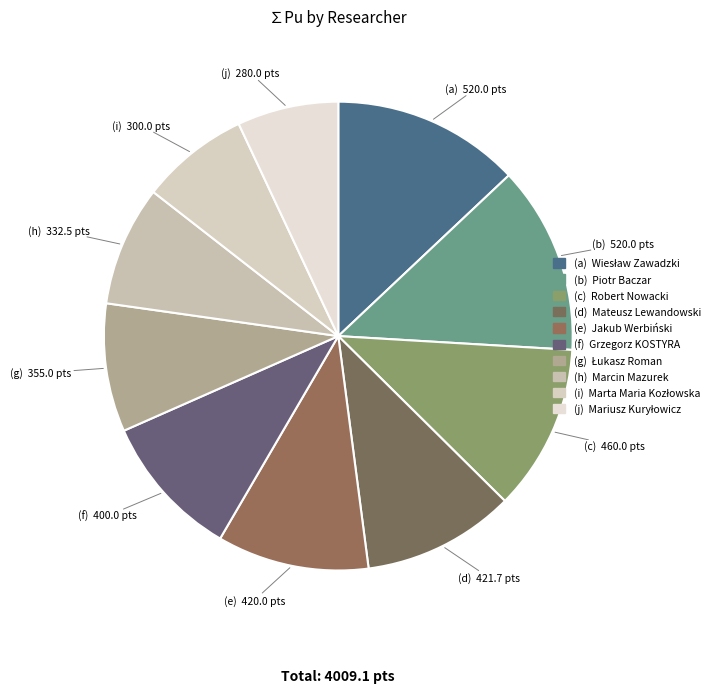

To the nearest percent, what is the difference between the largest and smallest slice percentages?

6%